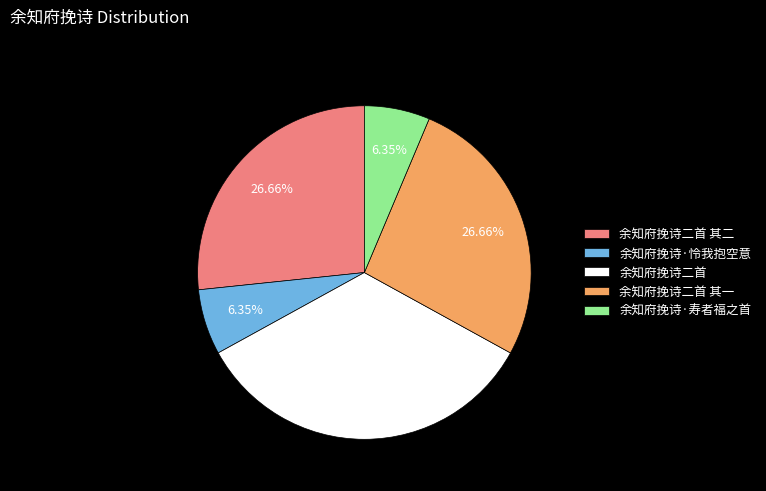

Count the number of slices in the pie.

5